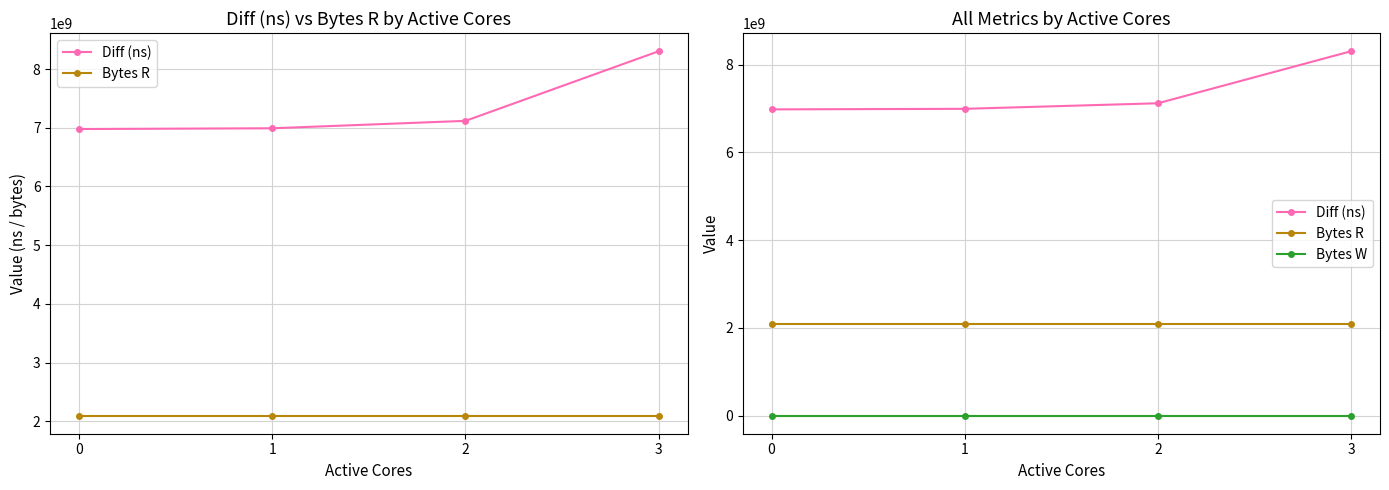

True or false: Bytes R and Bytes W cross at least once.

False